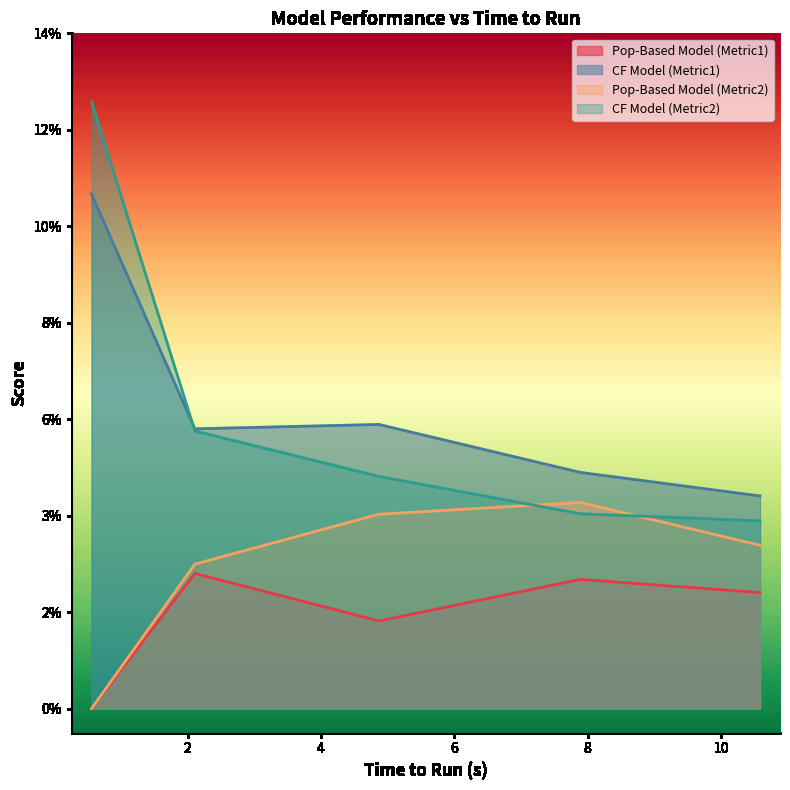

Is it true that Pop-Based Model (Metric2) equals 0.0 at 0.1?

False